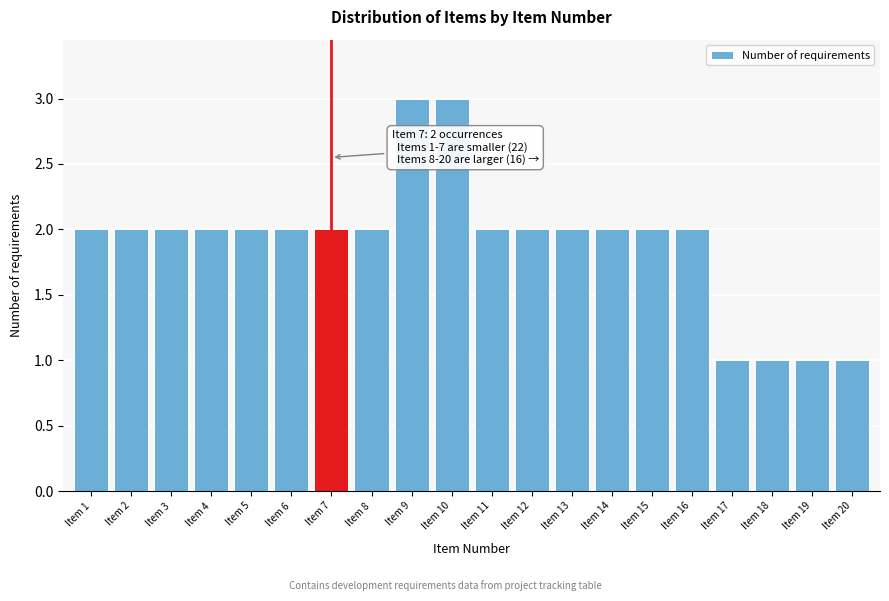

Reading left to right, list all the values displayed in this chart.

Item 1=2	Item 2=2	Item 3=2	Item 4=2	Item 5=2	Item 6=2	Item 7=2	Item 8=2	Item 9=3	Item 10=3	Item 11=2	Item 12=2	Item 13=2	Item 14=2	Item 15=2	Item 16=2	Item 17=1	Item 18=1	Item 19=1	Item 20=1